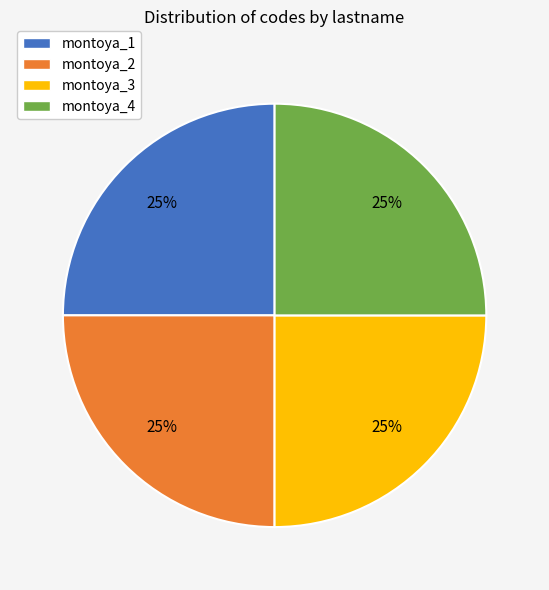

What is the ratio of the value at montoya_3 to the value at montoya_2?

1.0